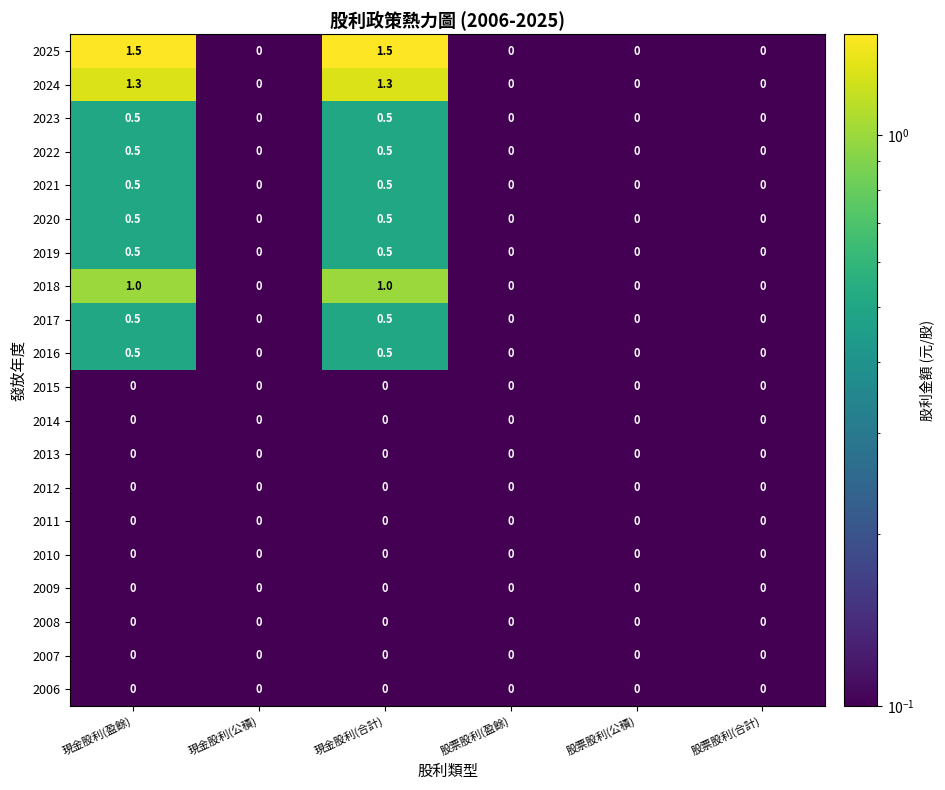

What is the difference between the second highest and second lowest values in the 2019 series?

0.5